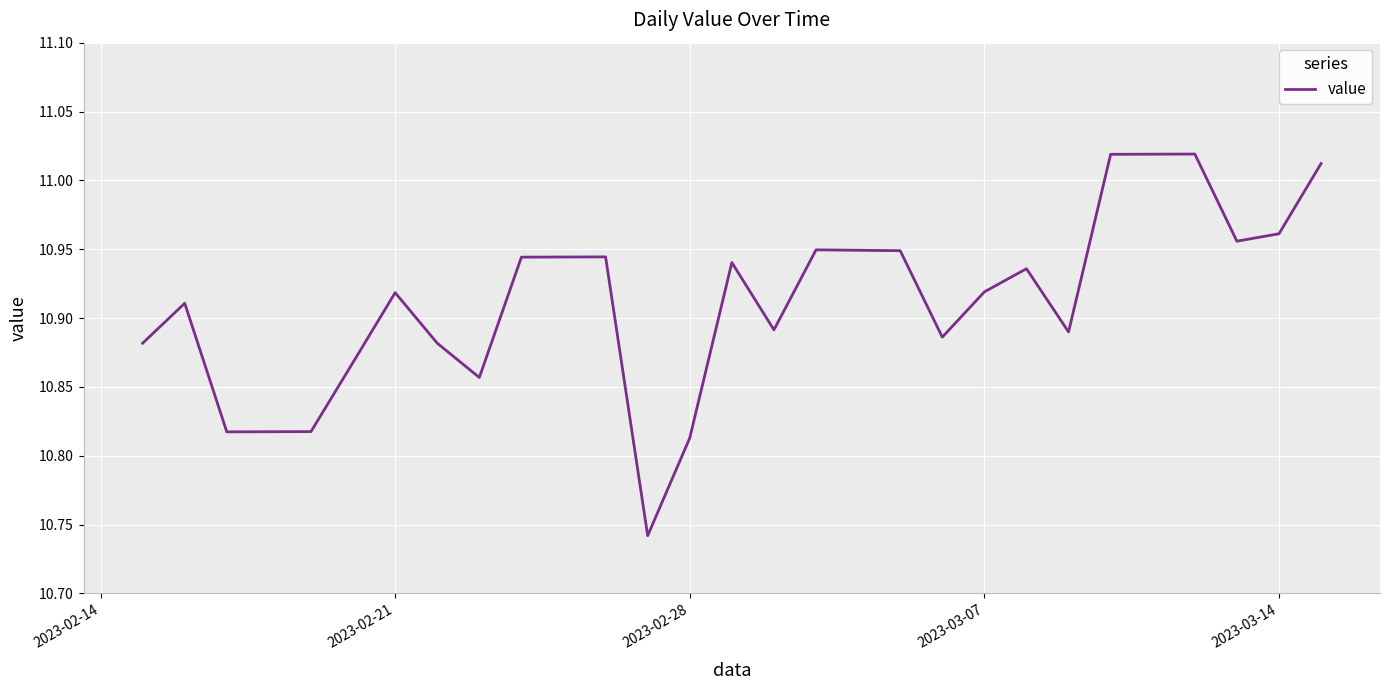

What is the difference between the maximum and minimum values?

0.3